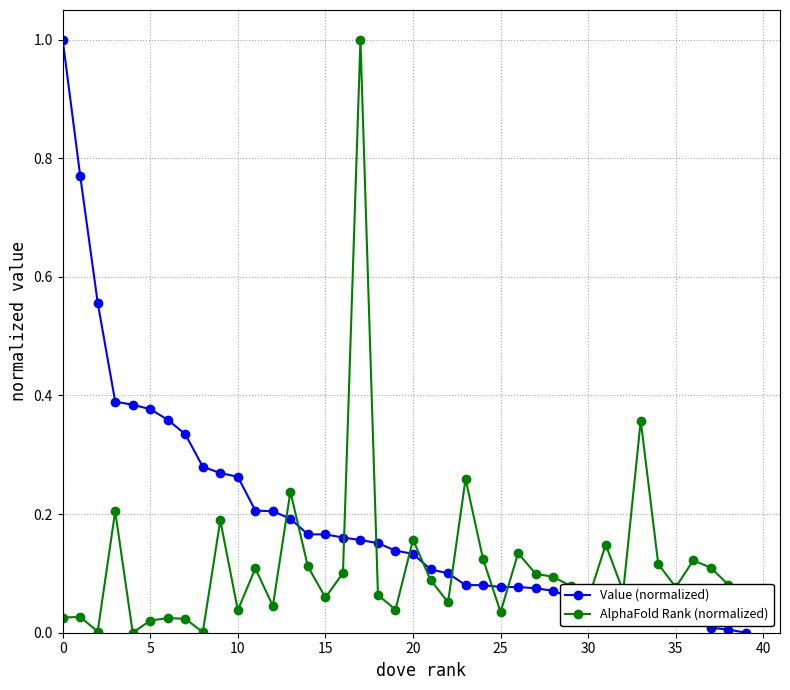

List the series in order of their overall mean, lowest first.

AlphaFold Rank (normalized), Value (normalized)